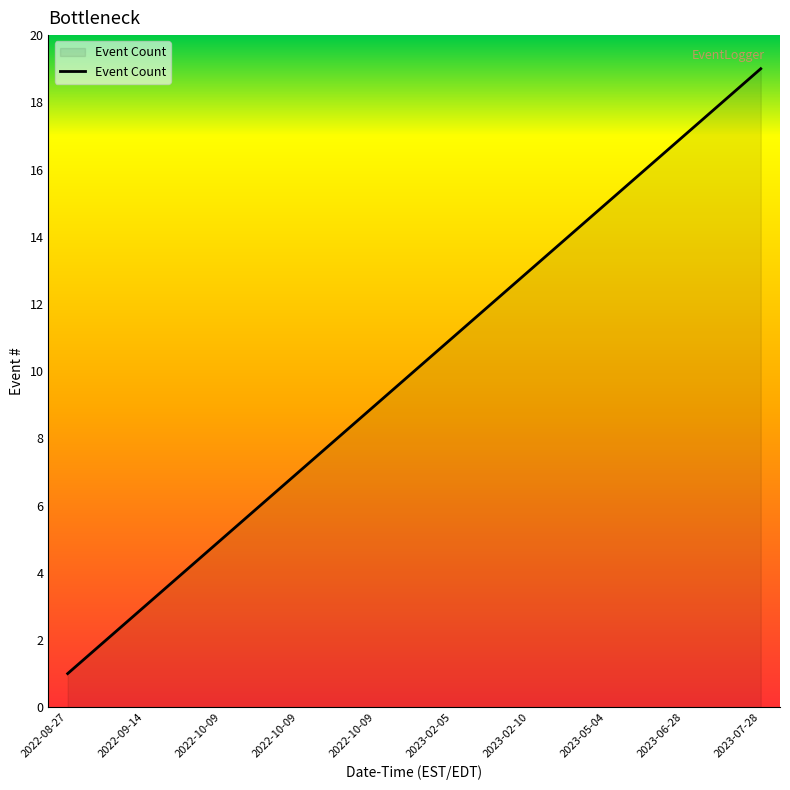

What is the maximum value shown in the chart?

19